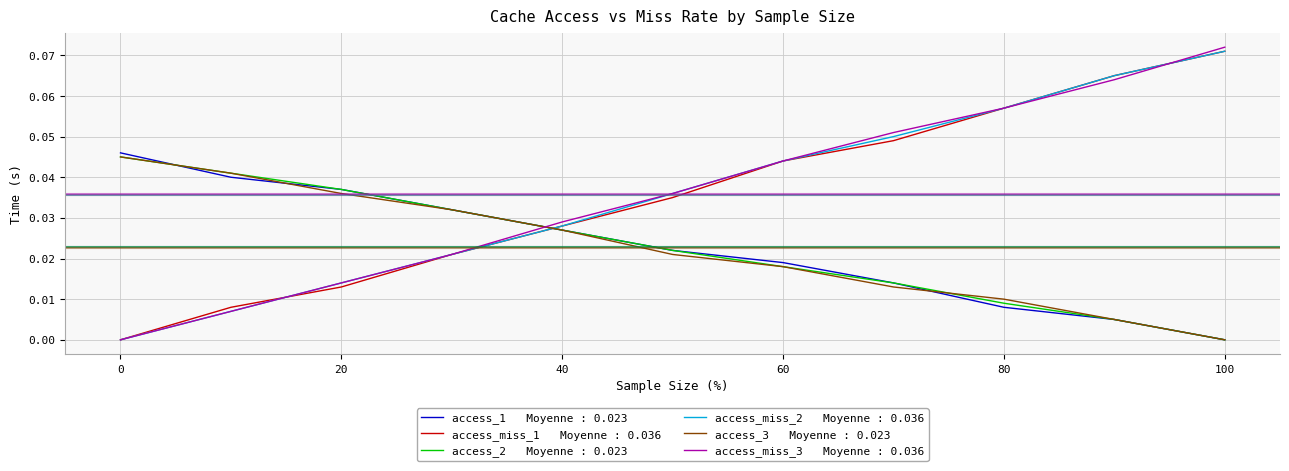

How many categories are shown in the chart?

11